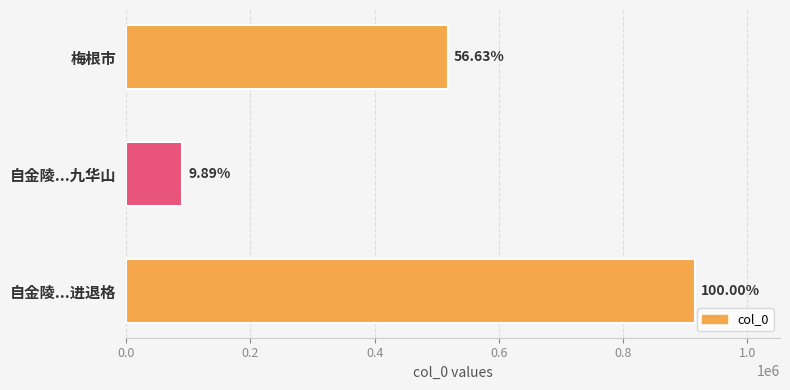

Are the bars horizontal?

Yes